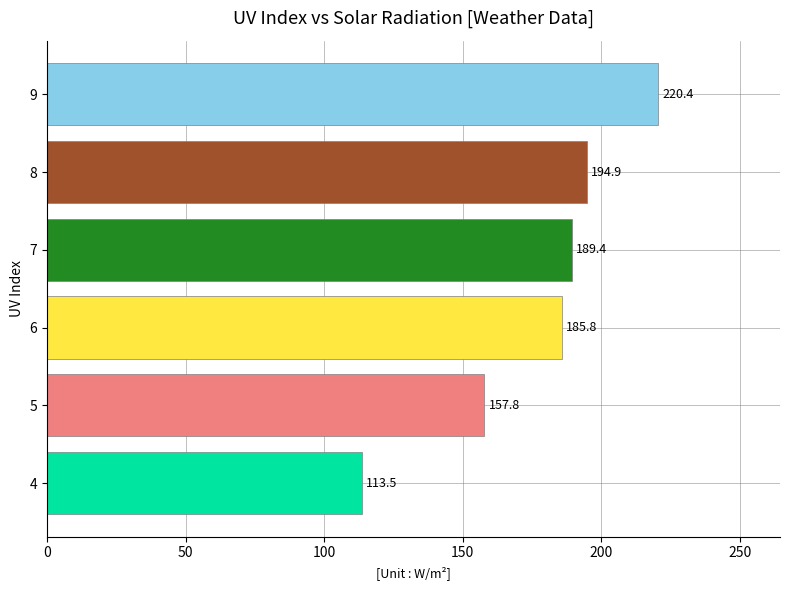

Are the bars horizontal?

Yes